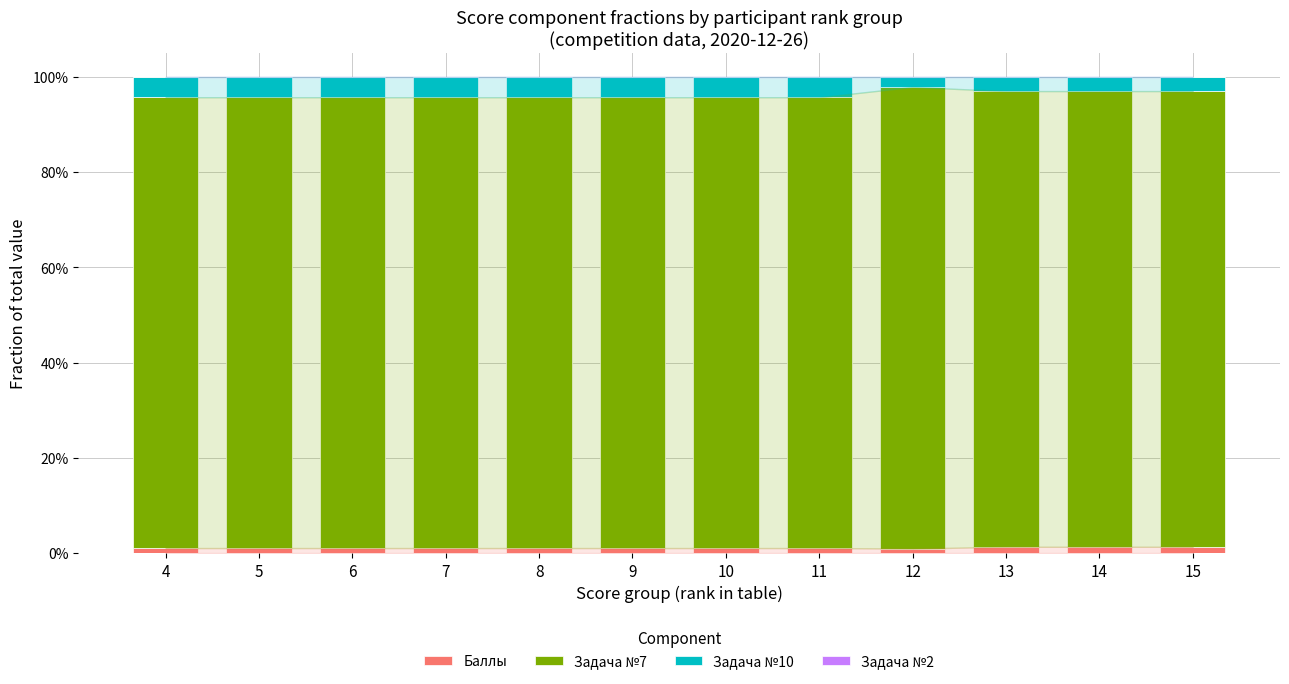

At which label is Задача №7 closest to 0?

4